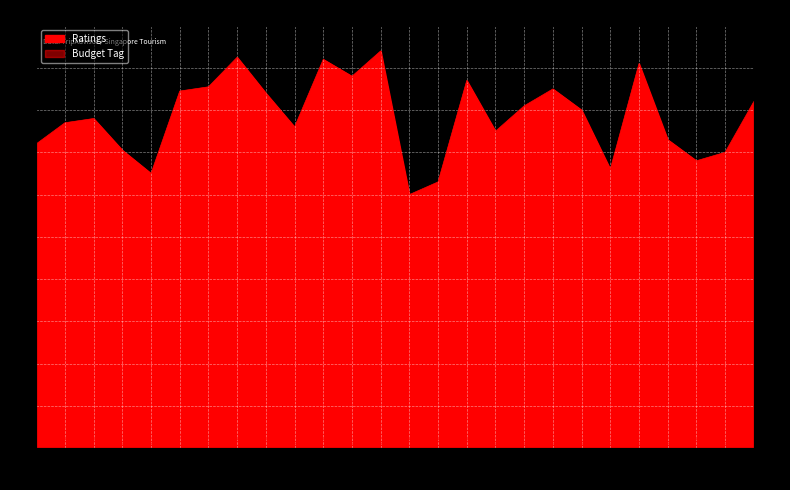

Where is the first local maximum for Ratings?

ORC